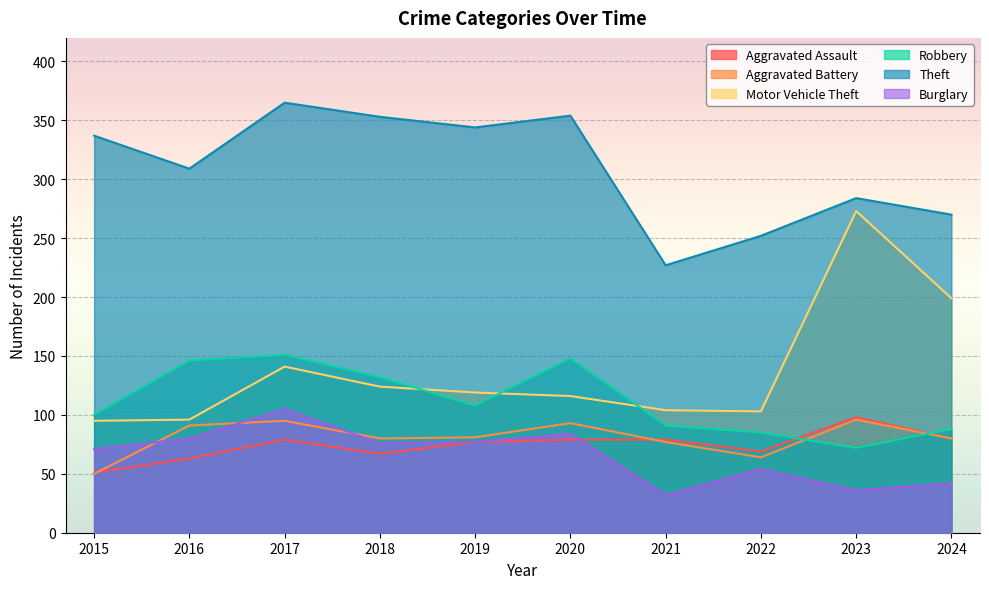

What is the minimum value for Aggravated Battery?

50